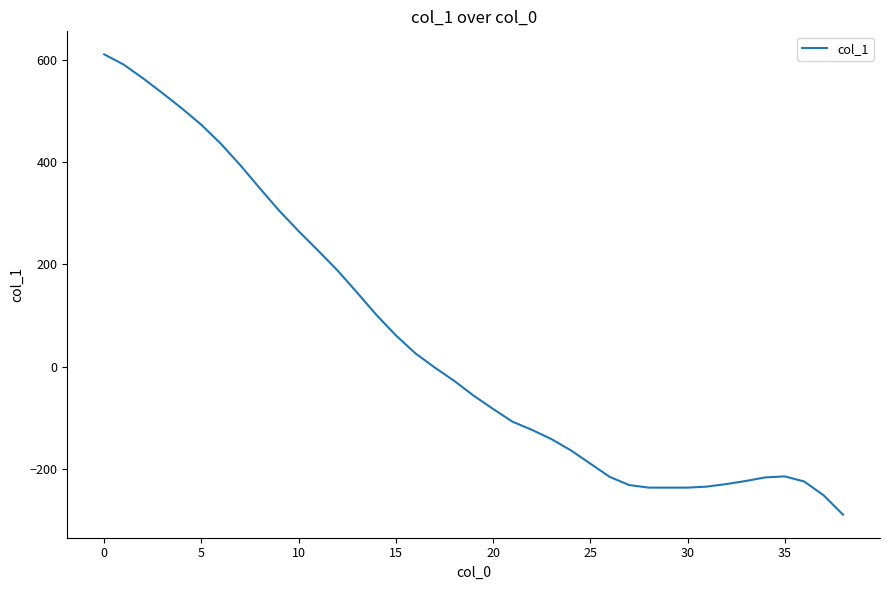

What is the difference between the maximum and minimum values?

901